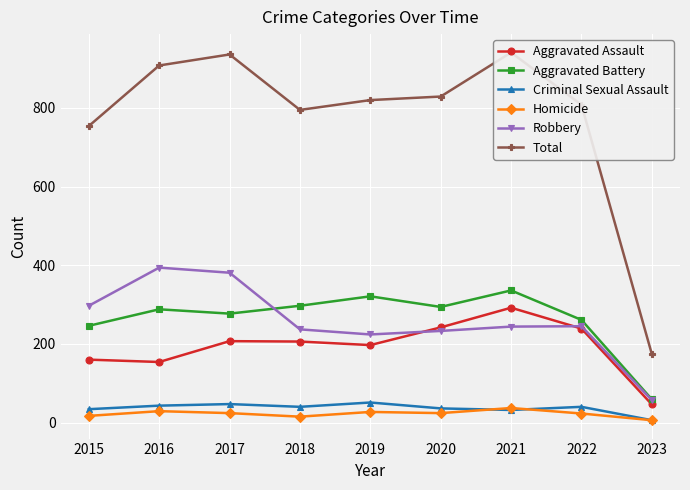

List the labels in order of Total value, smallest first.

2023, 2015, 2018, 2022, 2019, 2020, 2016, 2017, 2021